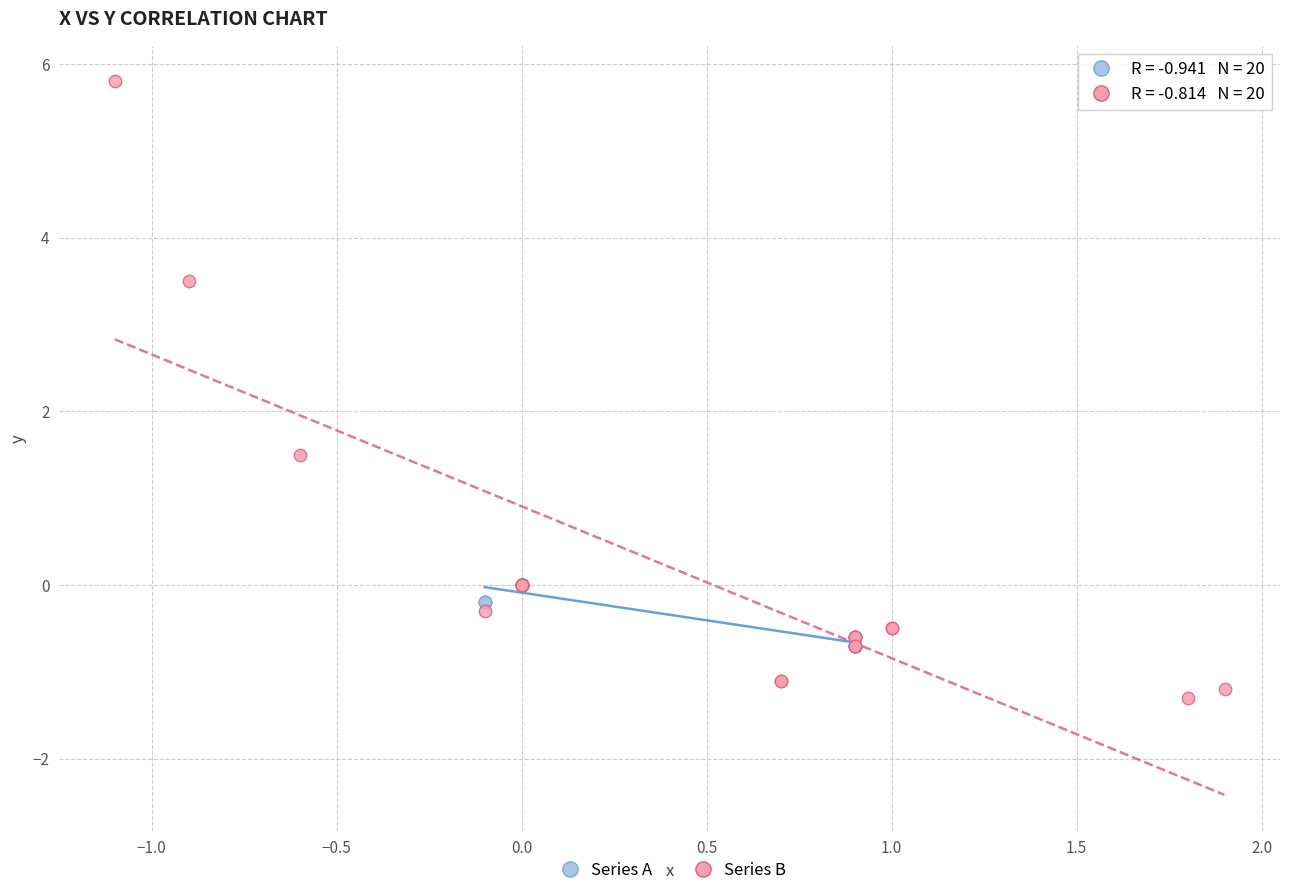

Which series reaches the maximum Y coordinate?

Series B